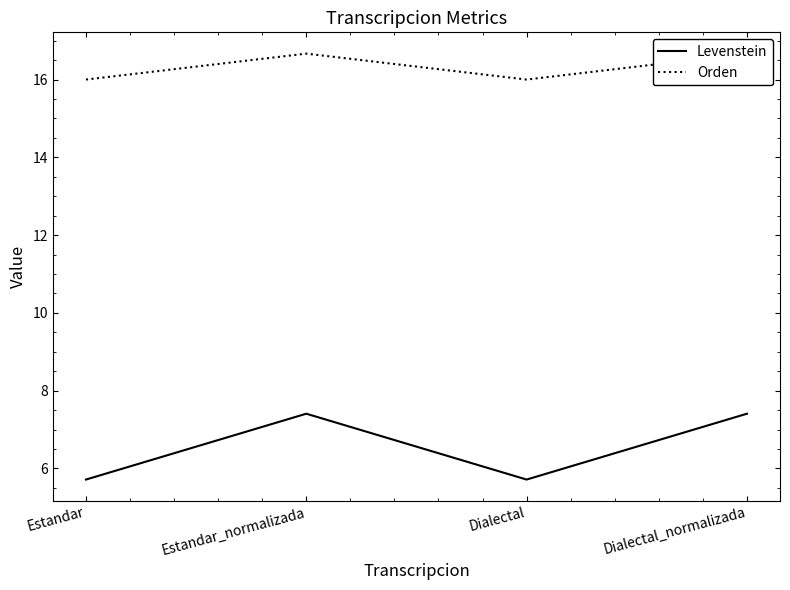

What is the maximum value shown in the chart?

16.7